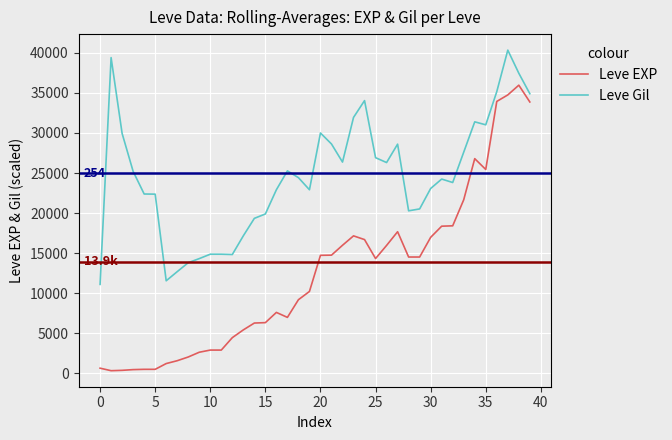

Rank the series by their maximum value, from lowest to highest.

Leve EXP, Leve Gil